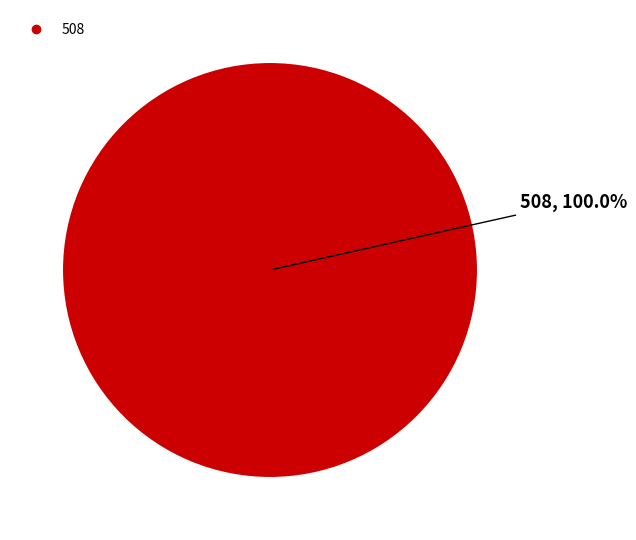

Does any single category account for the majority?

Yes